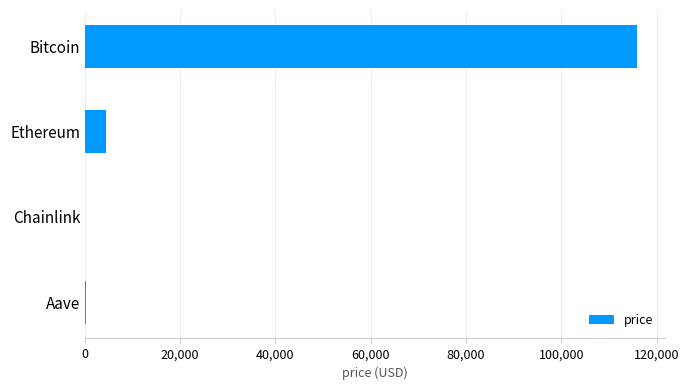

Does the chart contain stacked bars?

No